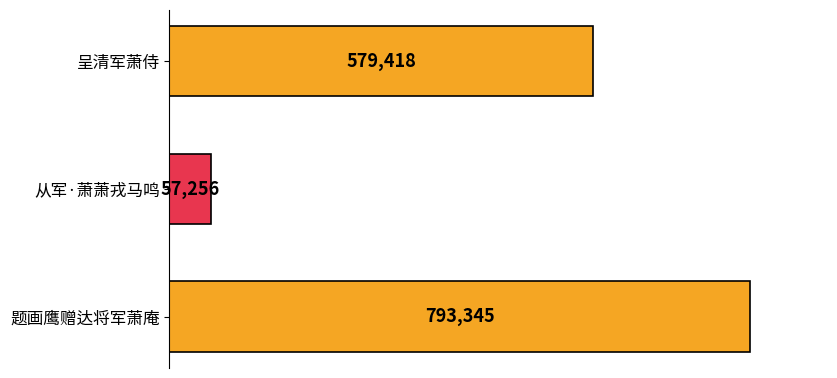

At which category does the chart reach its peak across all series?

题画鹰赠达将军萧庵